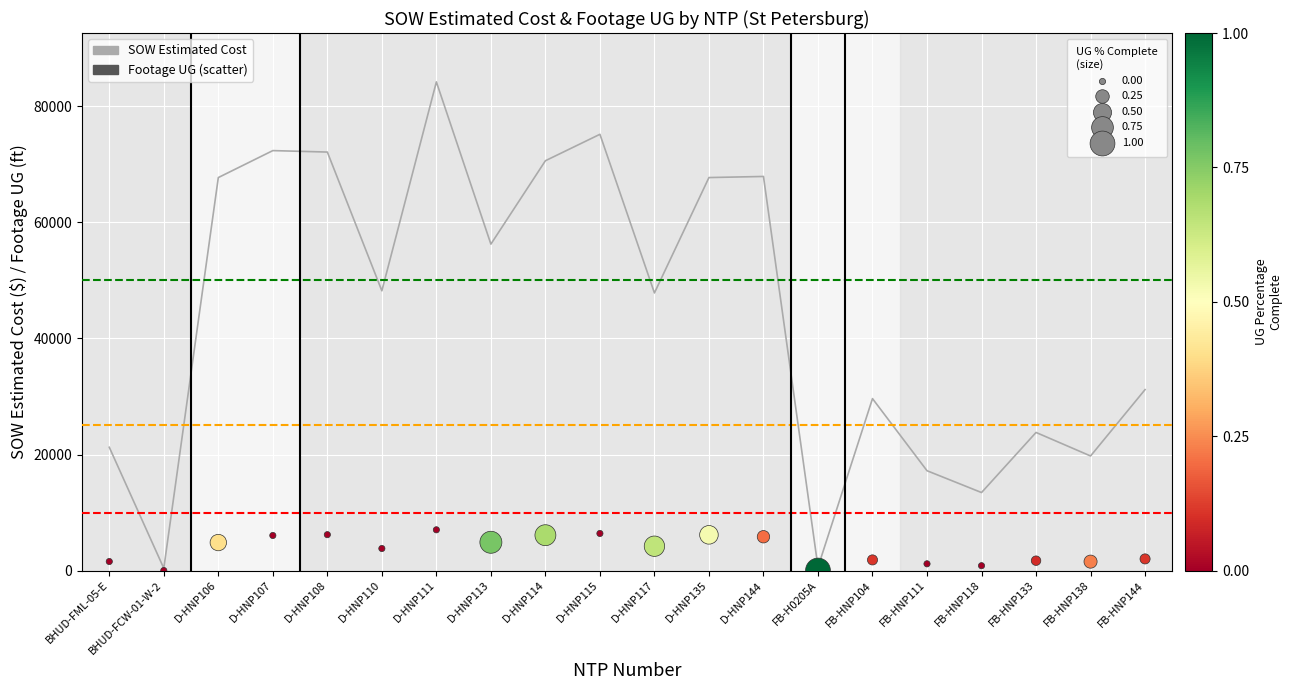

What is the total value across all series at D-HNP135?

73887.5